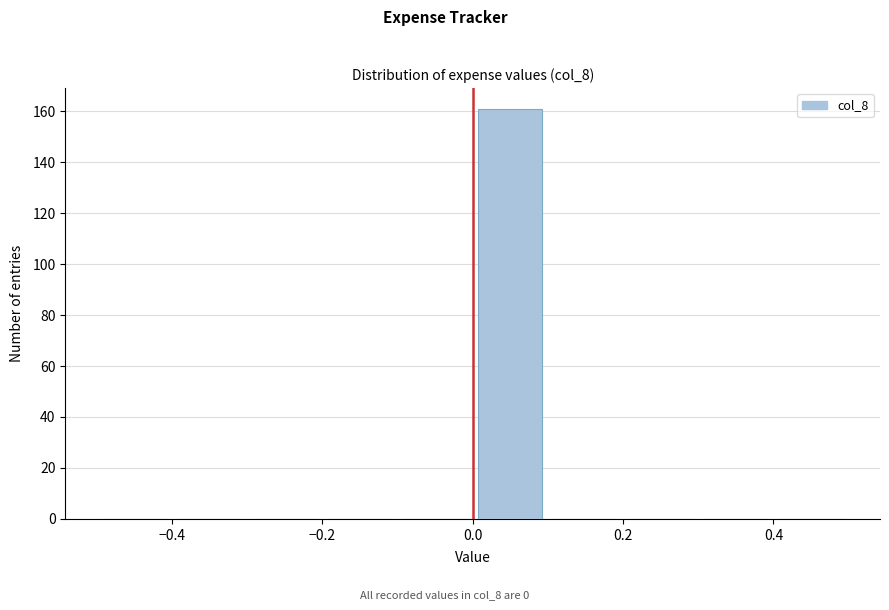

Over which range of the x-axis is the bar tallest?

0.0 to 0.1